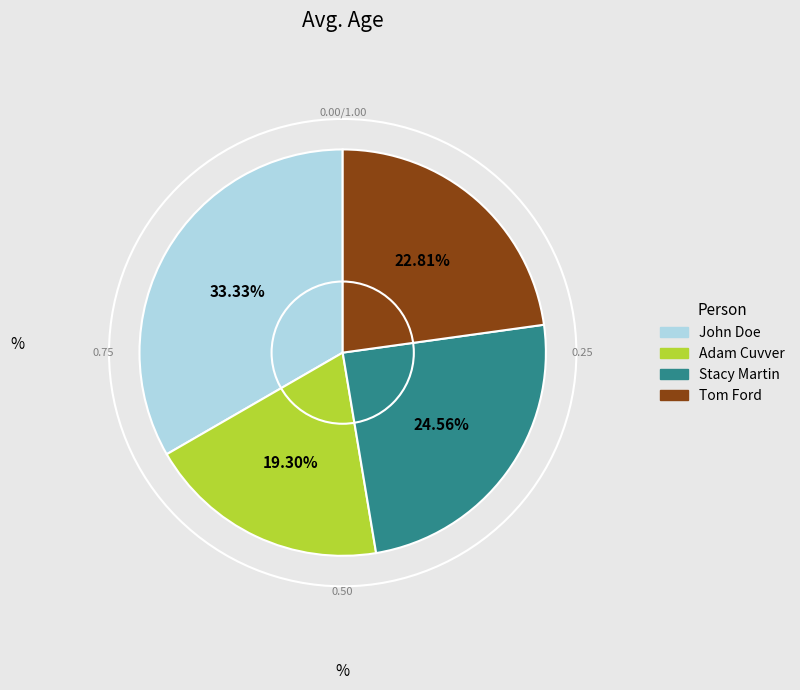

How many slices are in this pie chart?

4